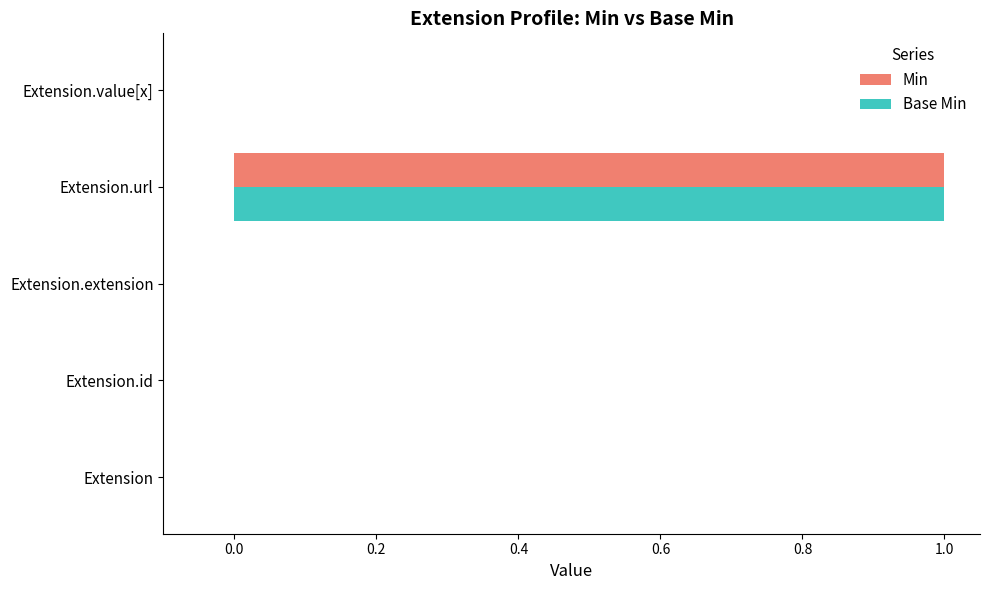

True or false: Base Min has a value of -1 at Extension.id.

False